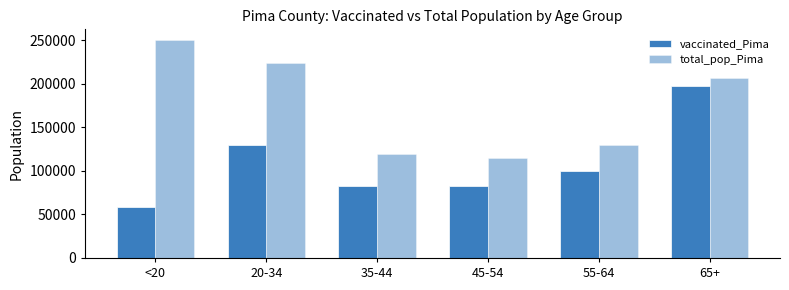

Are the bars grouped side by side (vs. stacked)?

Yes